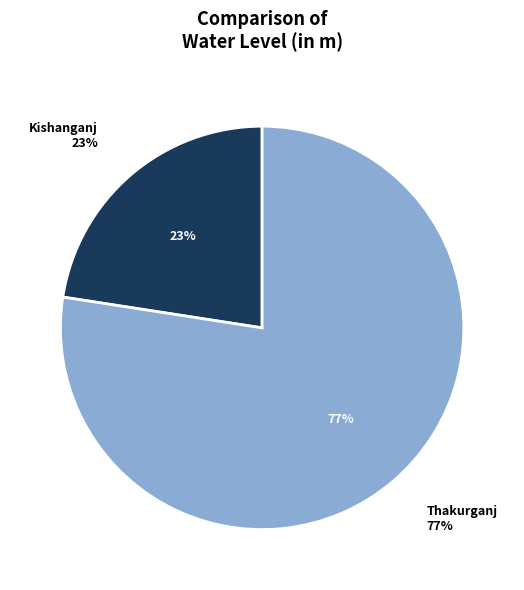

What is the smallest slice in the pie chart?

Kishanganj